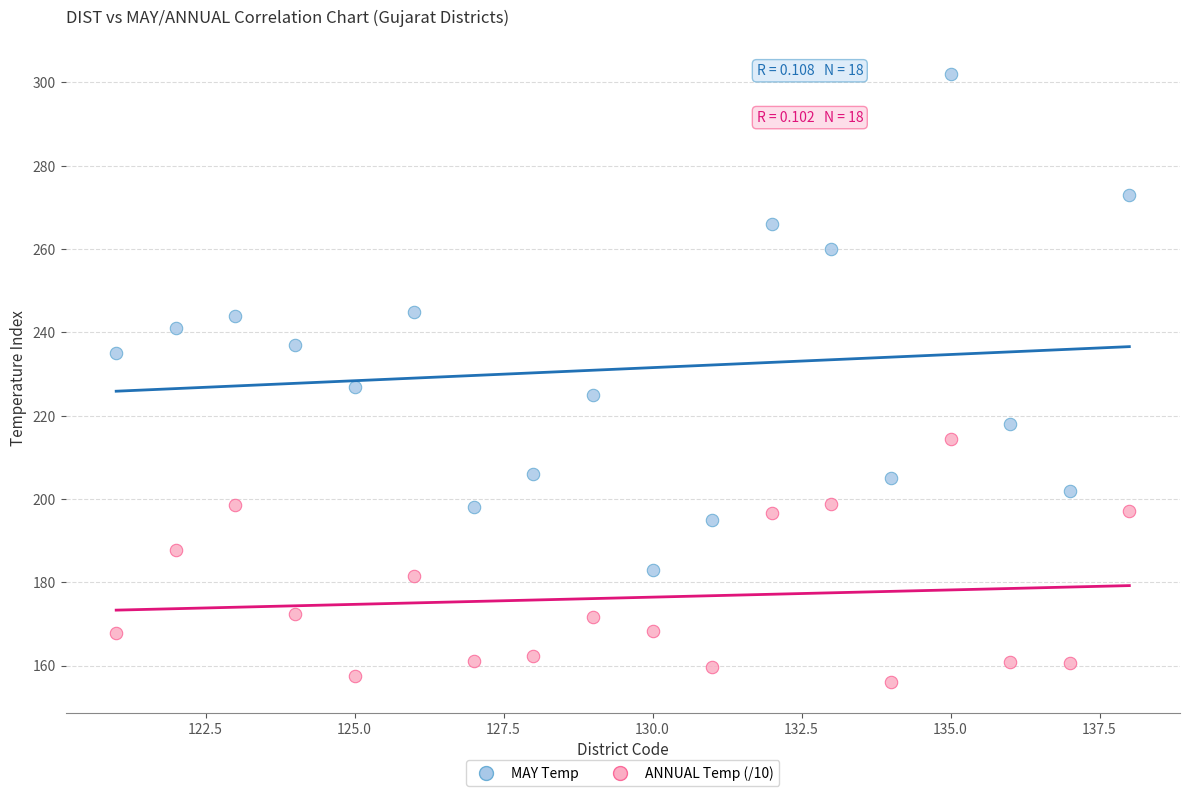

Across all series, what Y value is closest to 229?

227.0